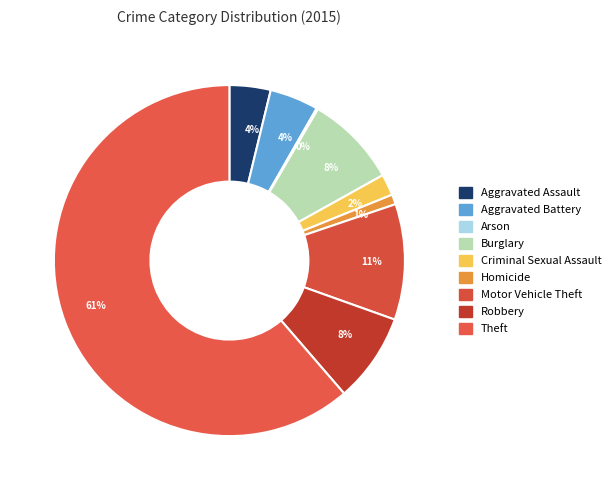

Rank the categories by value from lowest to highest.

Arson, Homicide, Criminal Sexual Assault, Aggravated Assault, Aggravated Battery, Robbery, Burglary, Motor Vehicle Theft, Theft